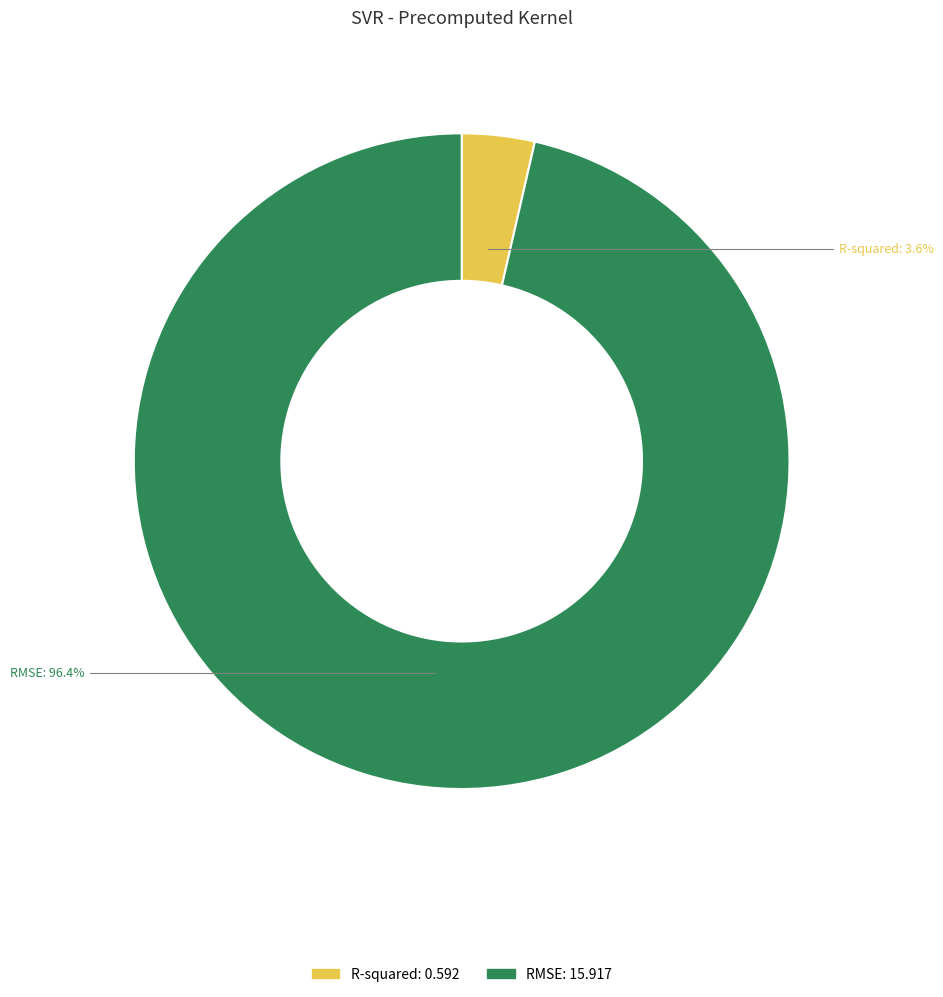

True or false: R-squared accounts for 4% of the total.

True